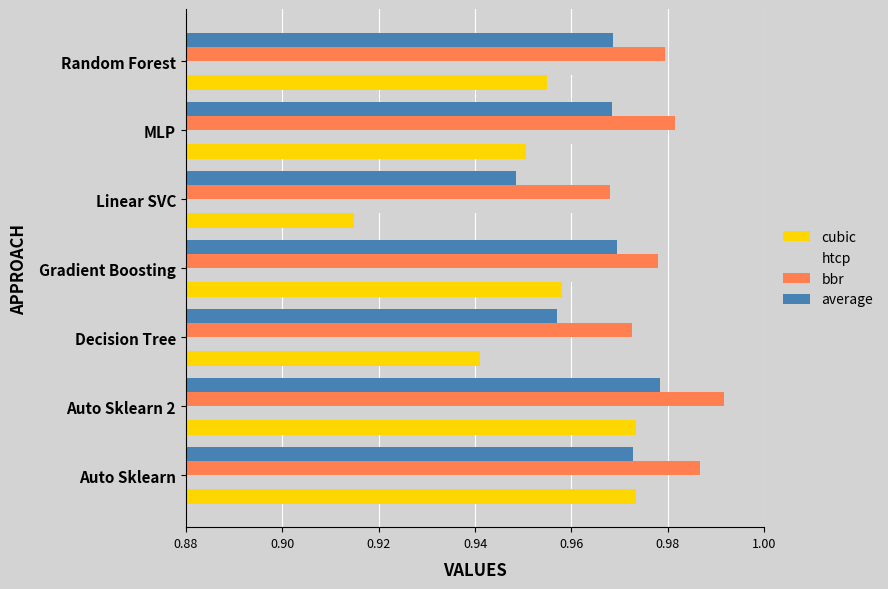

True or false: htcp has a value of 1.6 at Gradient Boosting.

False